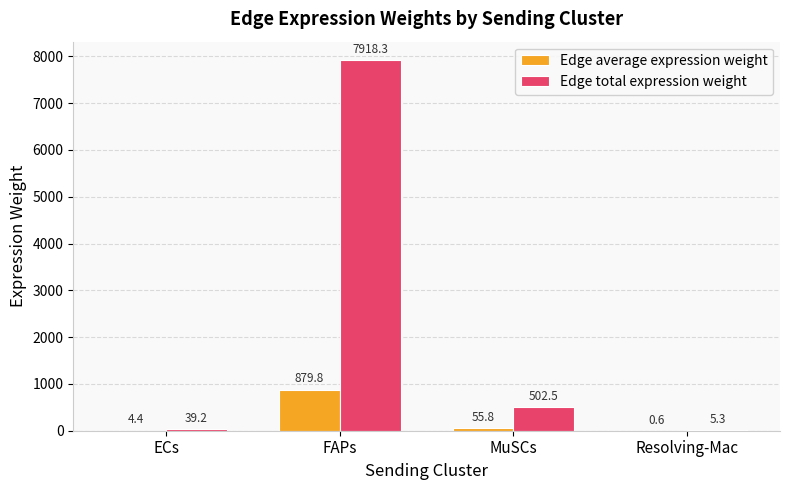

The value of Edge total expression weight at FAPs is 13234.9. True or false?

False